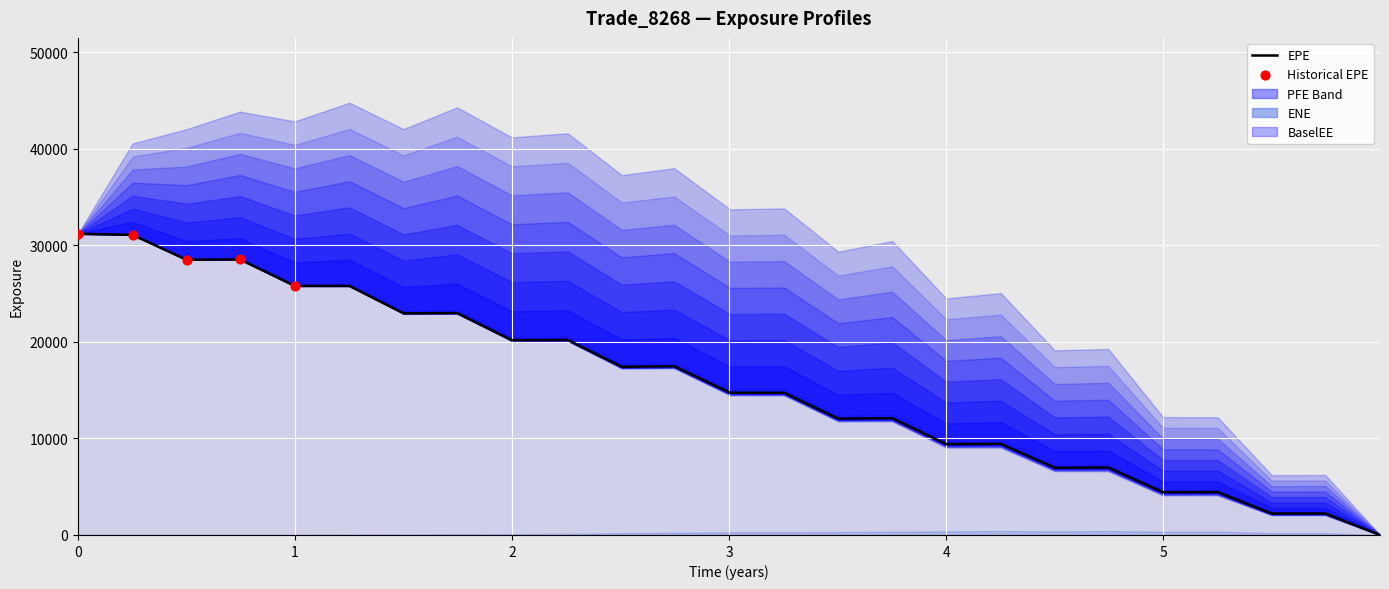

Which series reaches the minimum Y coordinate?

EPE